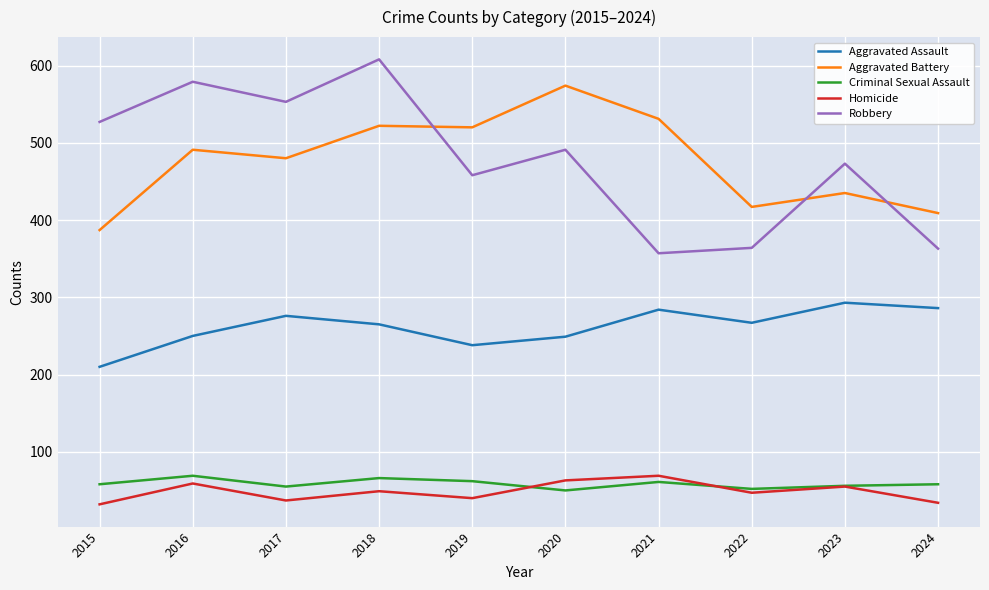

Which series has the largest range (max minus min)?

Robbery